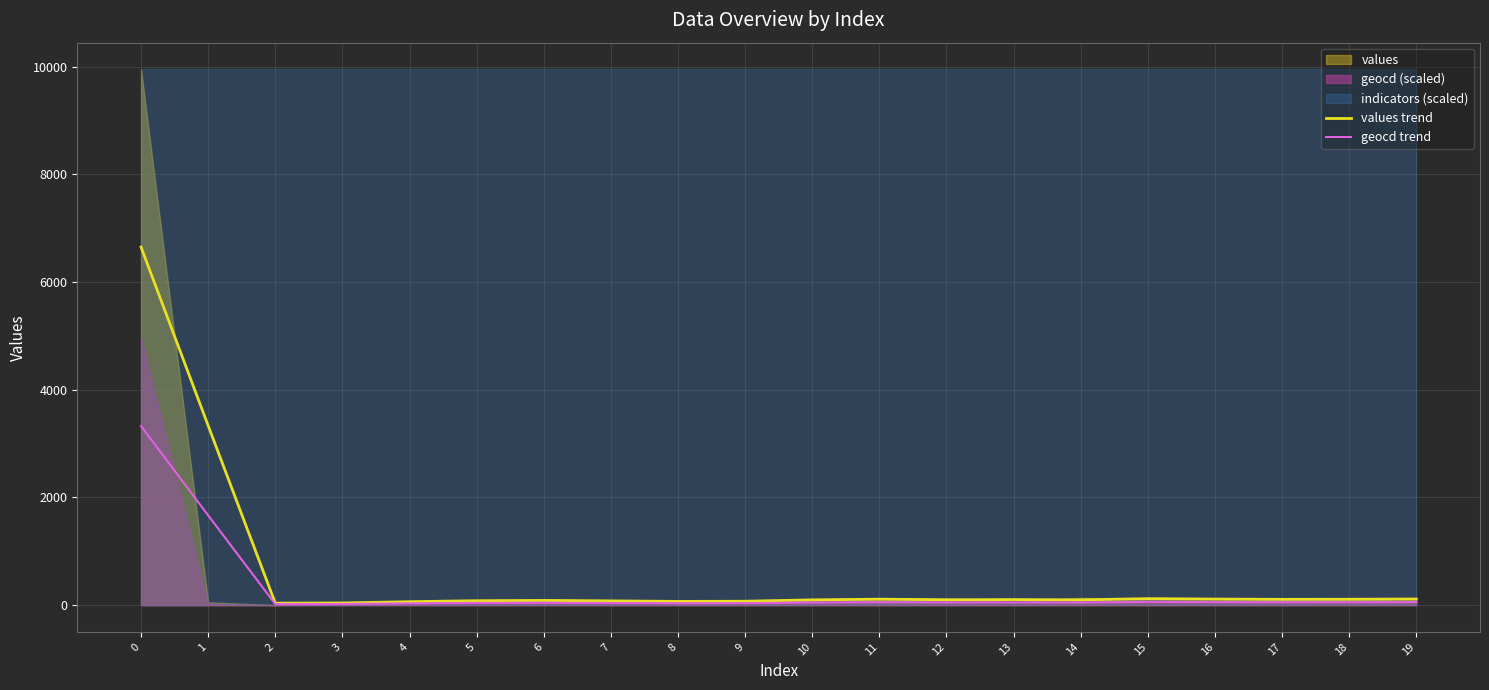

The value of values trend at 12 is 39.7. True or false?

False